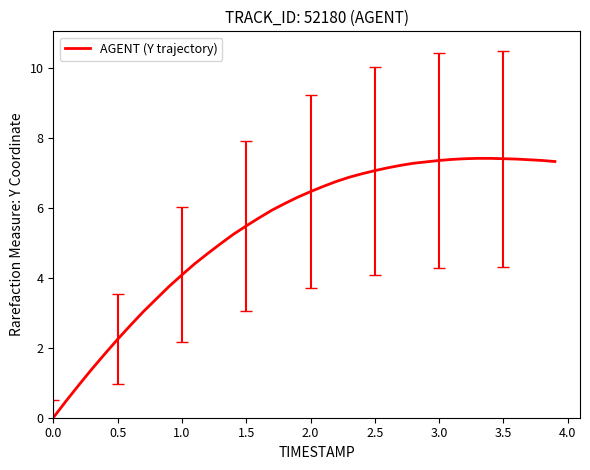

What is the difference between the maximum and minimum values?

7.4